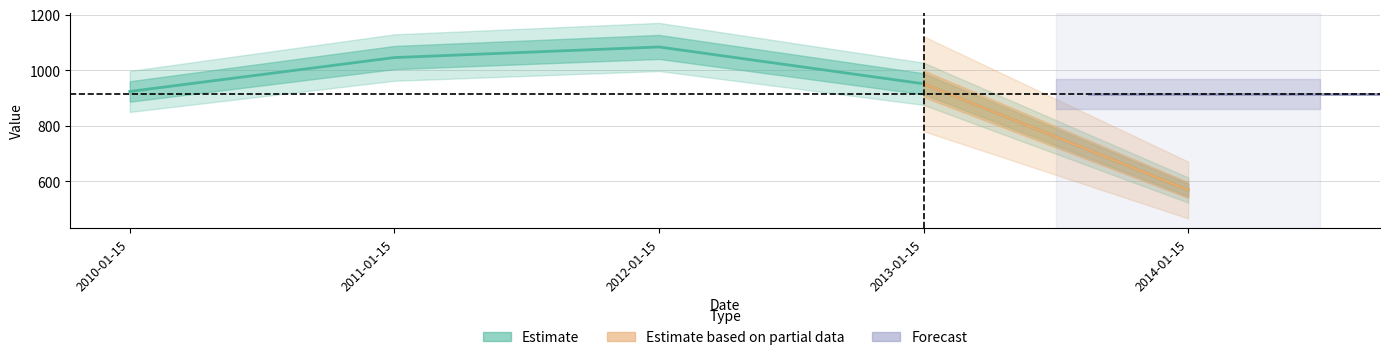

Reading left to right, transcribe all the data shown in this chart.

923.1	1045.2	1083.4	950.8	568.0